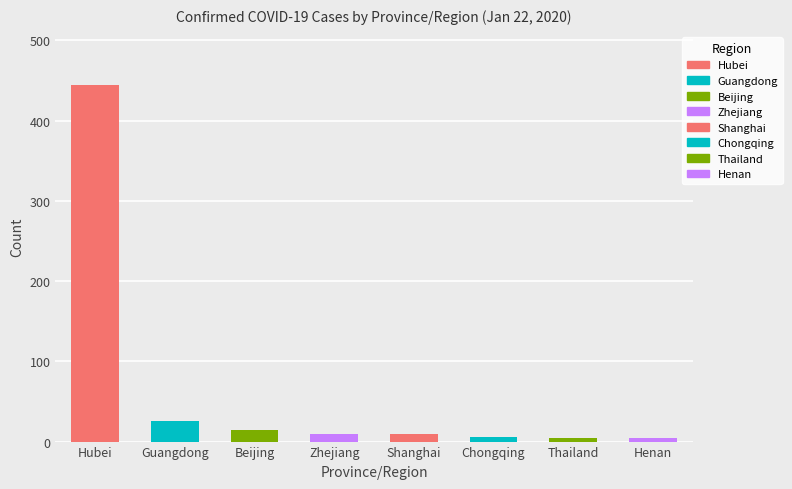

What is the change in value from Hubei to Guangdong?

-418